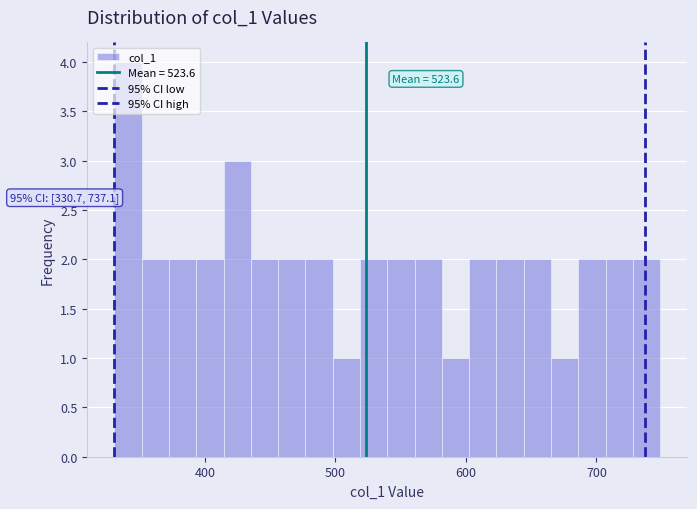

Around what value on the x-axis is the tallest bar? Give the approximate position of its centre, as read against the axis.

340